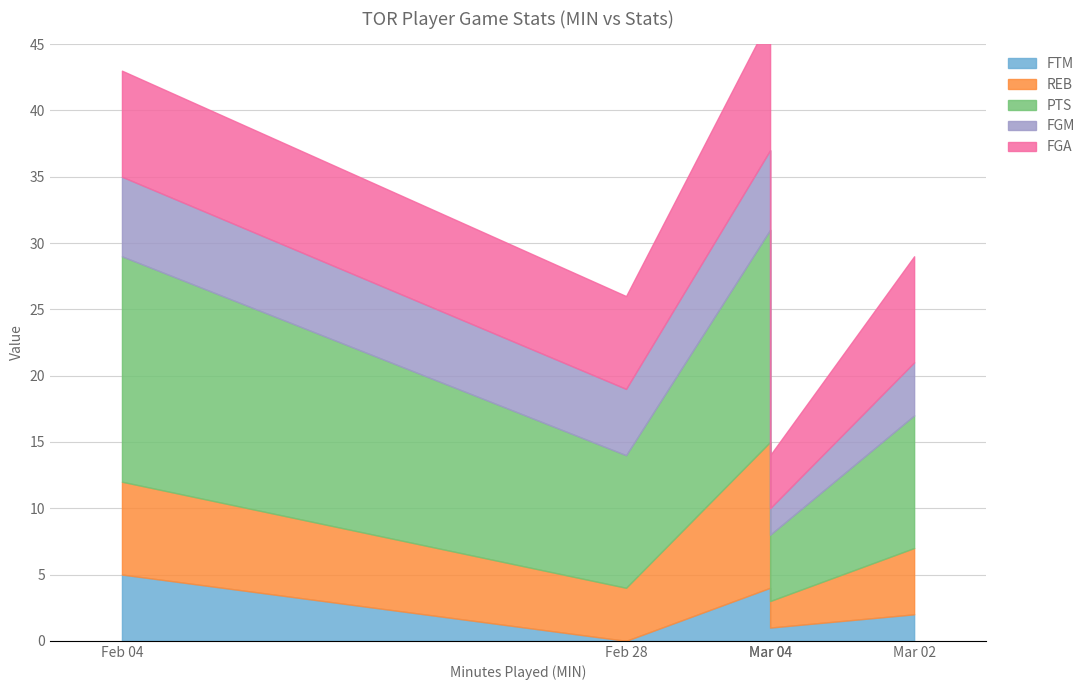

What is the maximum value for PTS?

17